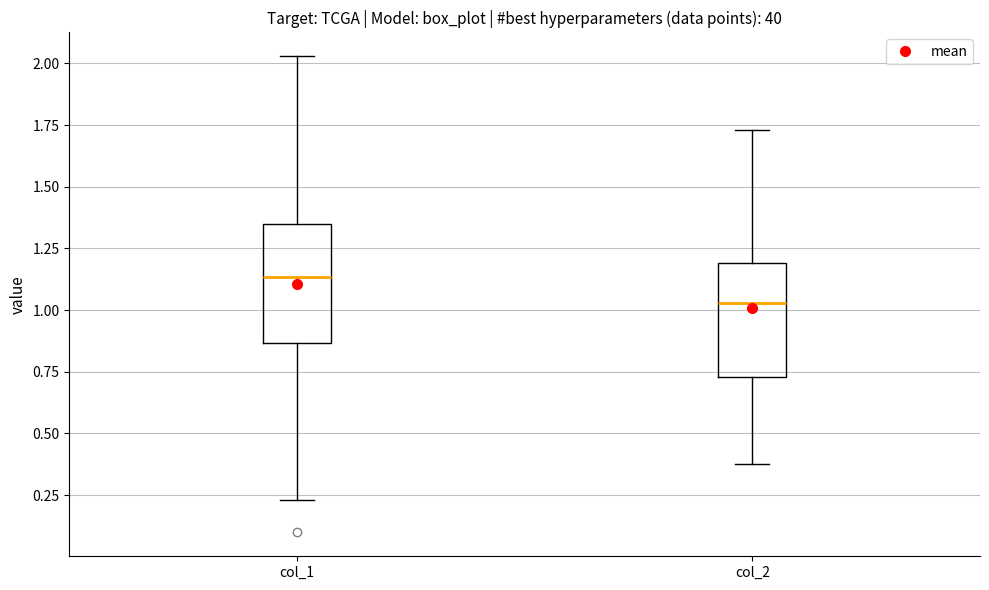

Reading left to right, read every box against the y-axis: the position of its median line, the range the box covers, and the ends of its whiskers. The values are not printed on the chart, so give them approximately, as read against the axis.

col_1: median 1.15, box 0.85 to 1.35, whiskers 0.25 to 2.05
col_2: median 1.05, box 0.75 to 1.20, whiskers 0.40 to 1.75